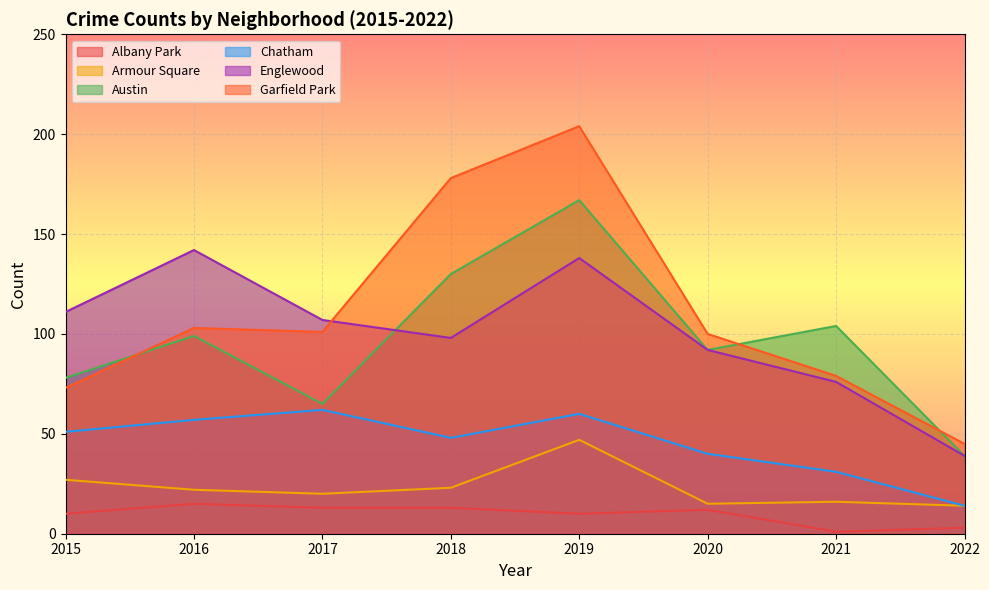

Where is Chatham nearest to the value 38?

2020